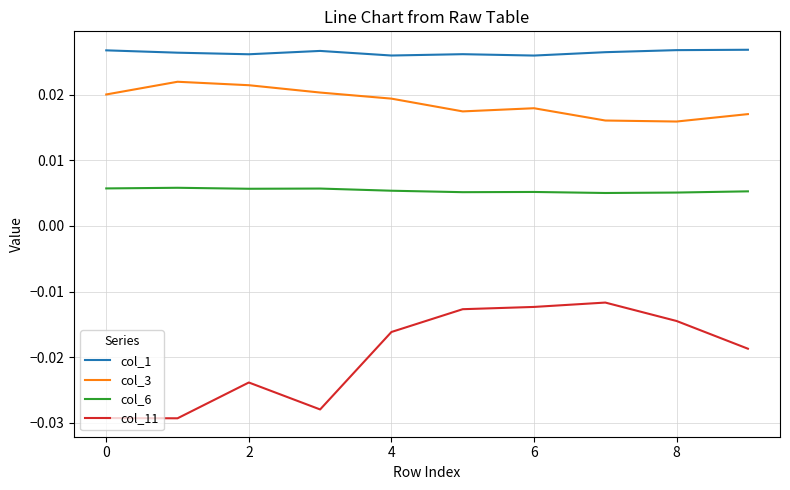

Rank the series by their average value, from lowest to highest.

col_11, col_6, col_3, col_1